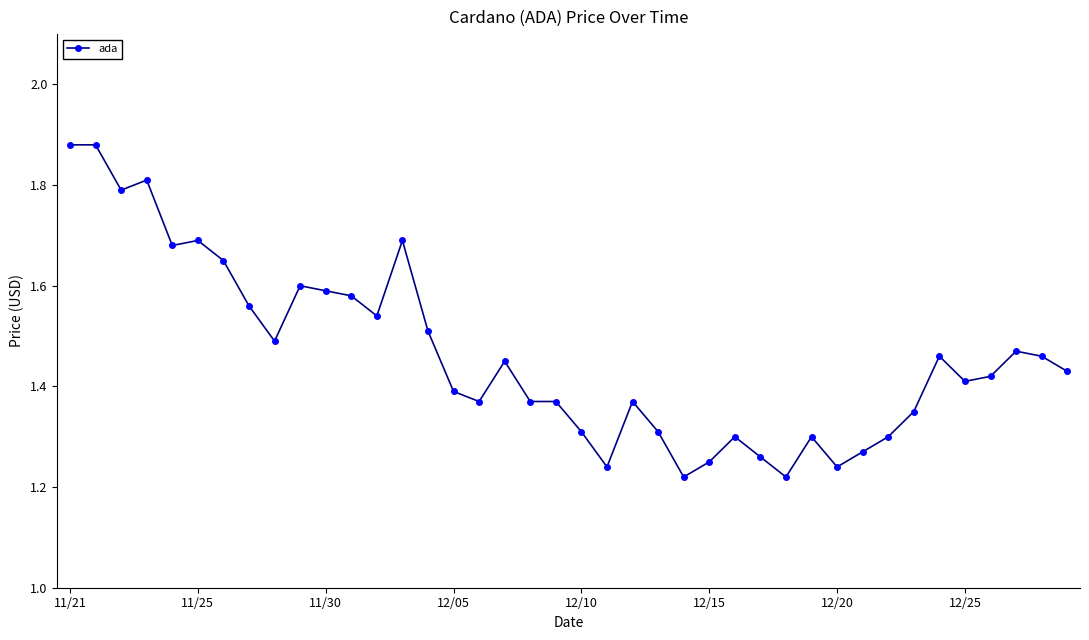

True or false: there are more than 2 points higher than both neighbors.

True